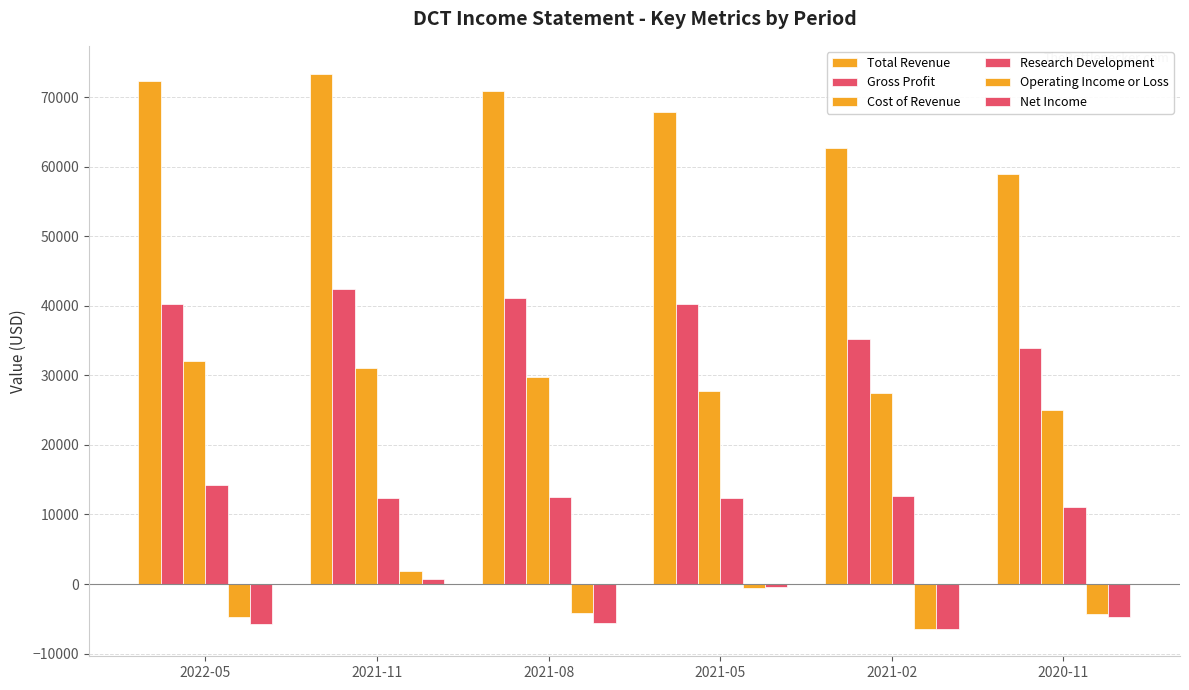

Is the value of Operating Income or Loss at 2021-05 greater than the value of Research Development at 2021-11?

No